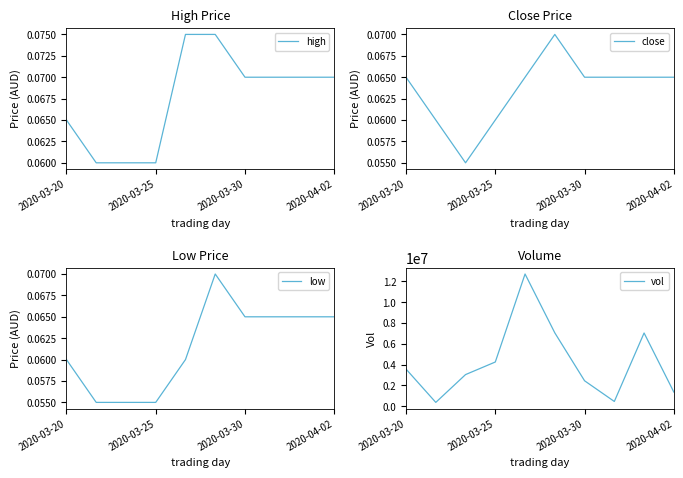

What is the average value of the close series?

0.1